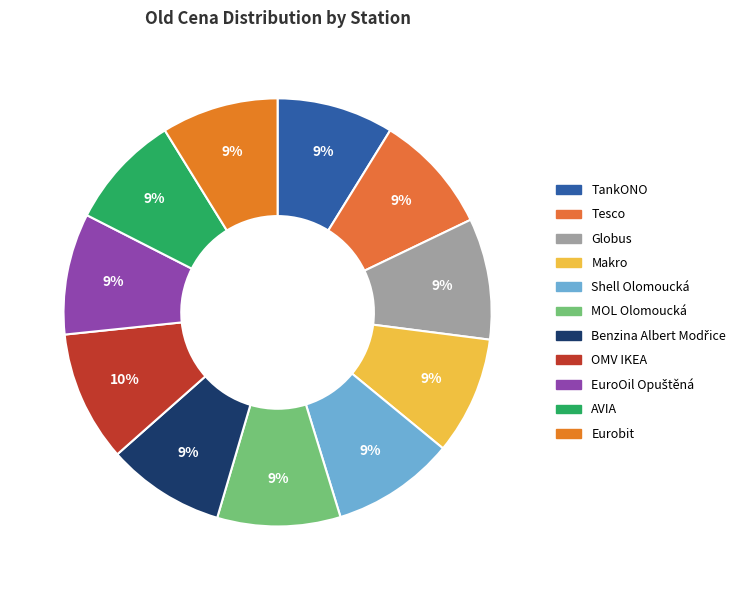

To the nearest percent, what is the combined percentage of OMV IKEA and Benzina Albert Modřice?

19%